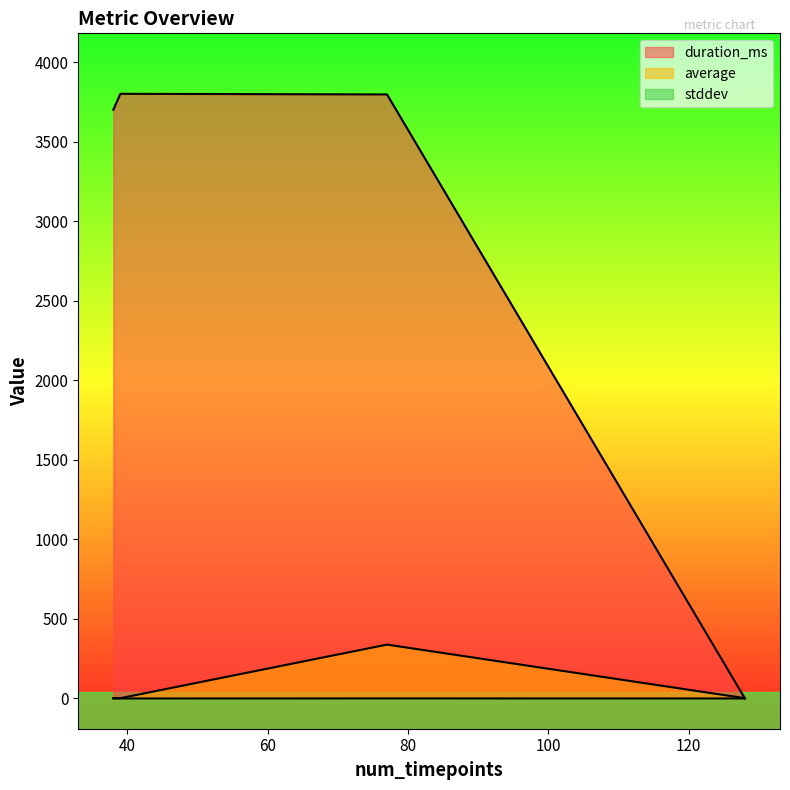

What is the maximum value for average?

338.7